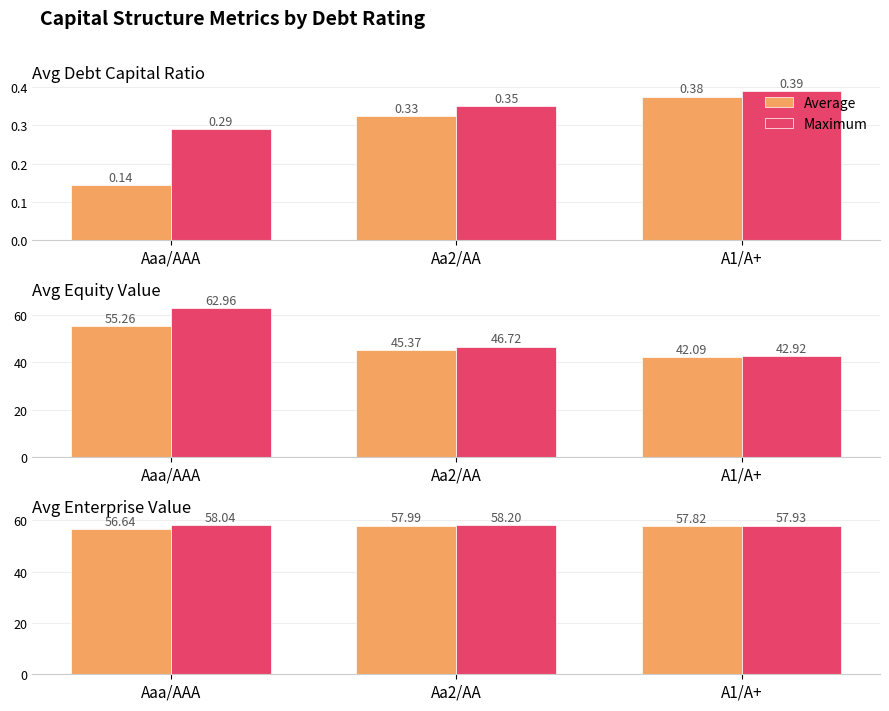

Which series has the largest range (max minus min)?

Average